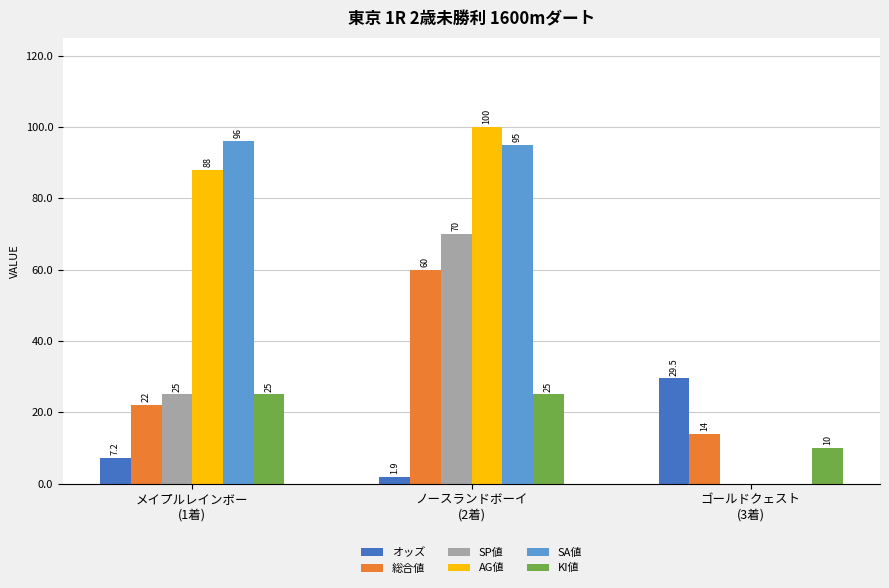

What is the difference between the オッズ values at ゴールドクェスト
(3着) and メイプルレインボー
(1着)?

22.3